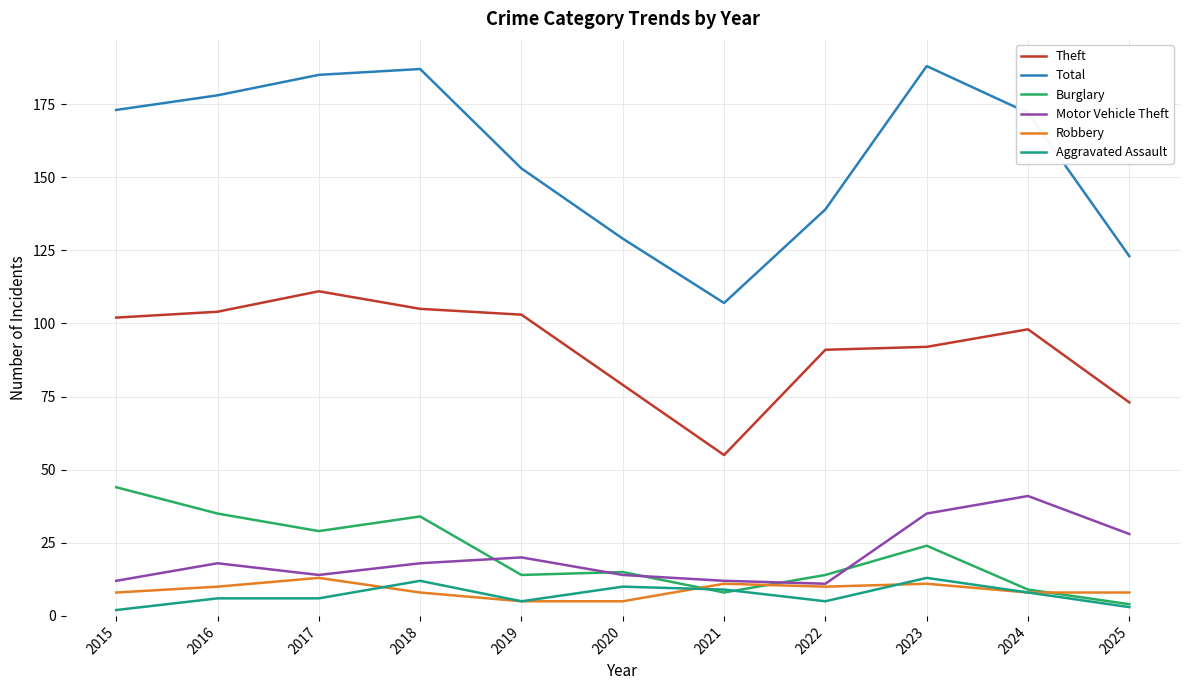

Between which two adjacent categories do Robbery and Burglary first intersect?

2020 and 2021